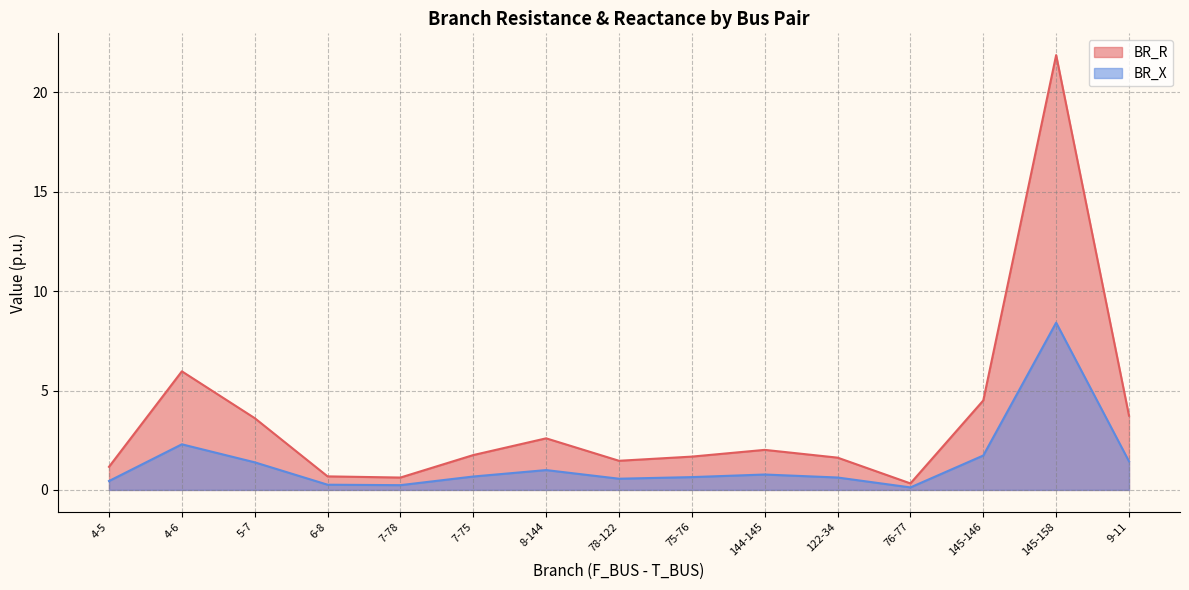

True or false: BR_X and BR_R intersect in this chart.

False